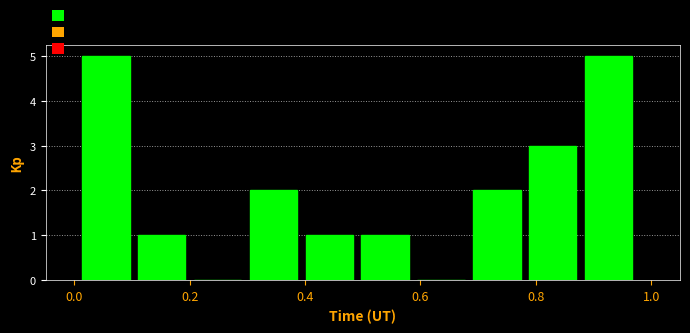

Reading left to right, transcribe this chart: for each bar, give the range it covers on the x-axis and its height. Neither the bar edges nor the heights are printed on the chart, so give them approximately, as read against the axes.

0.00 to 0.10: 5
0.10 to 0.20: 1
0.20 to 0.30: 0
0.30 to 0.40: 2
0.40 to 0.50: 1
0.50 to 0.58: 1
0.58 to 0.68: 0
0.68 to 0.78: 2
0.78 to 0.88: 3
0.88 to 0.98: 5